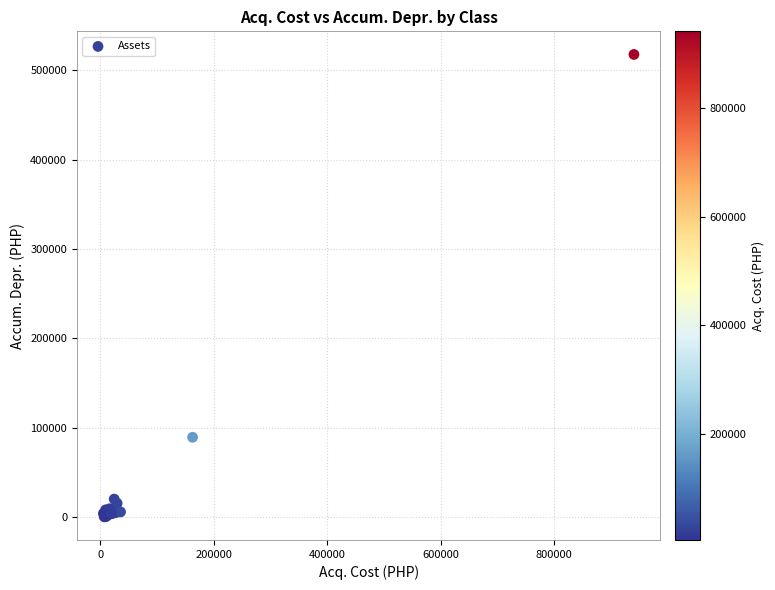

What Y value in the scatter plot is closest to 258955?

89387.7